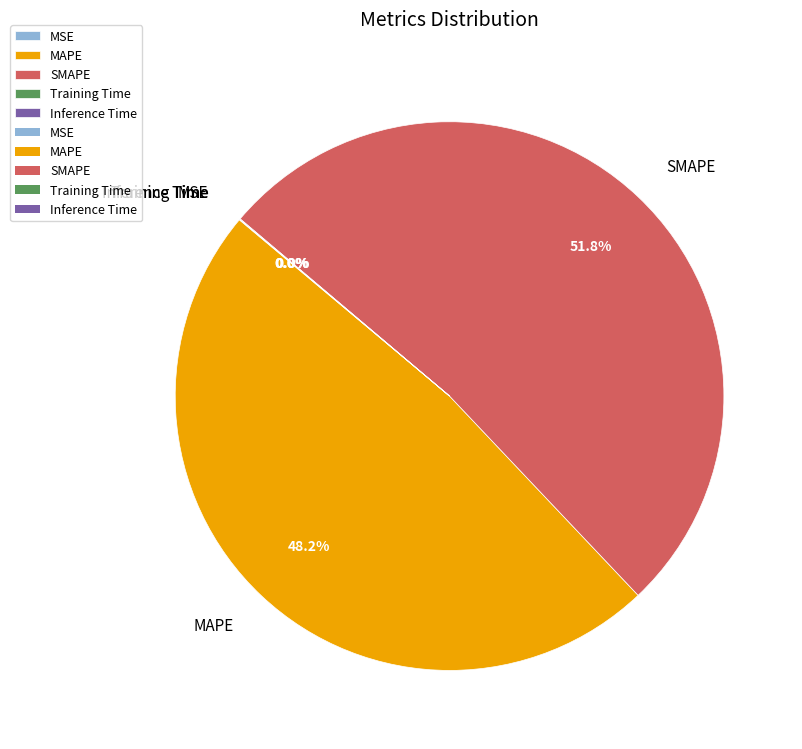

Which category has the biggest portion of the pie?

SMAPE